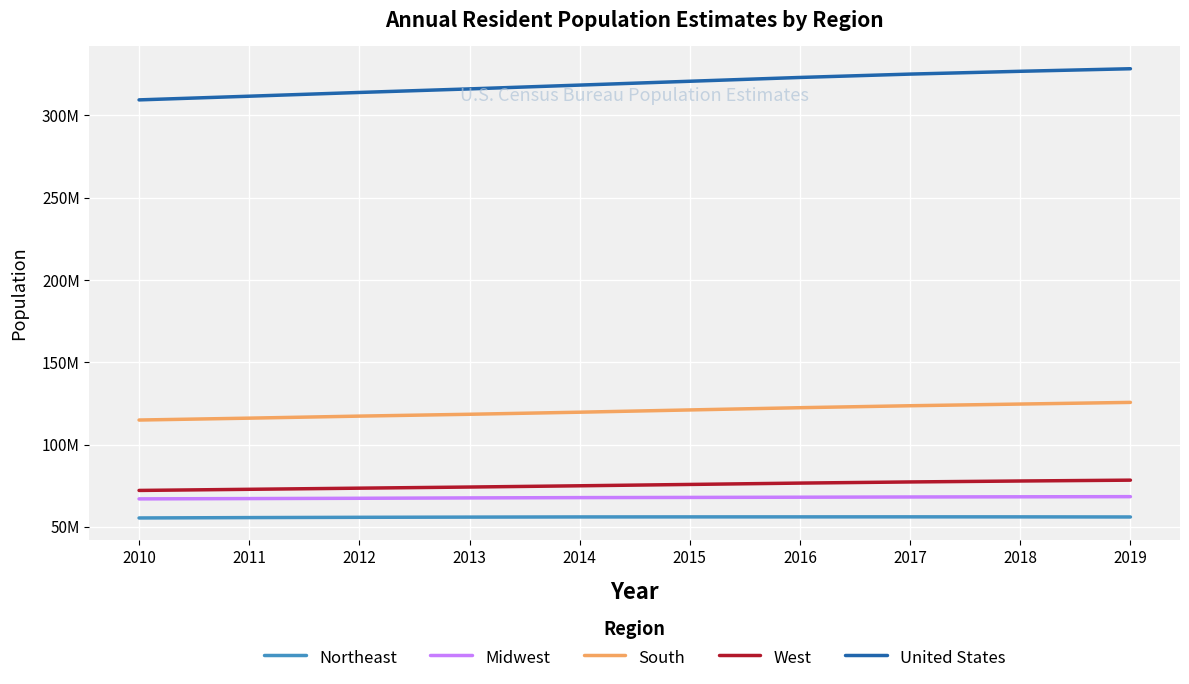

What is the difference between the West values at 2012 and 2014?

1447970